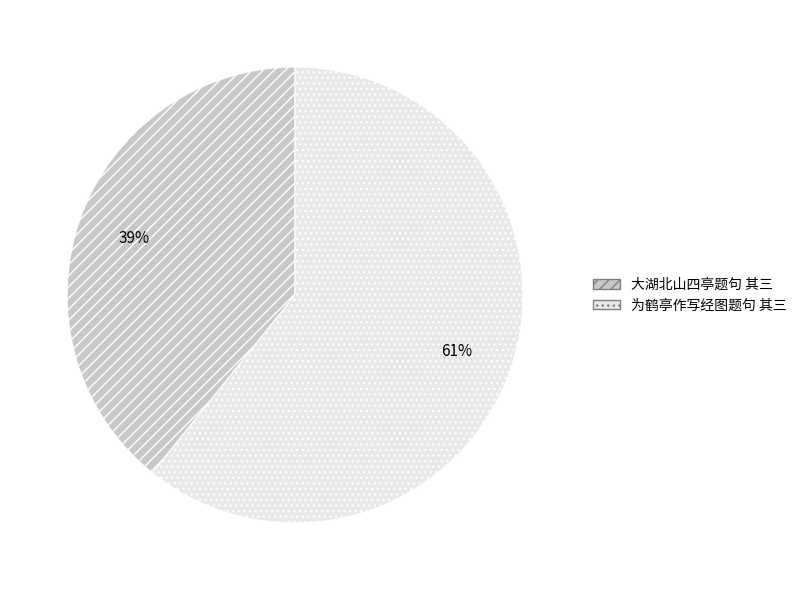

Rank the categories by value from lowest to highest.

大湖北山四亭题句 其三, 为鹤亭作写经图题句 其三